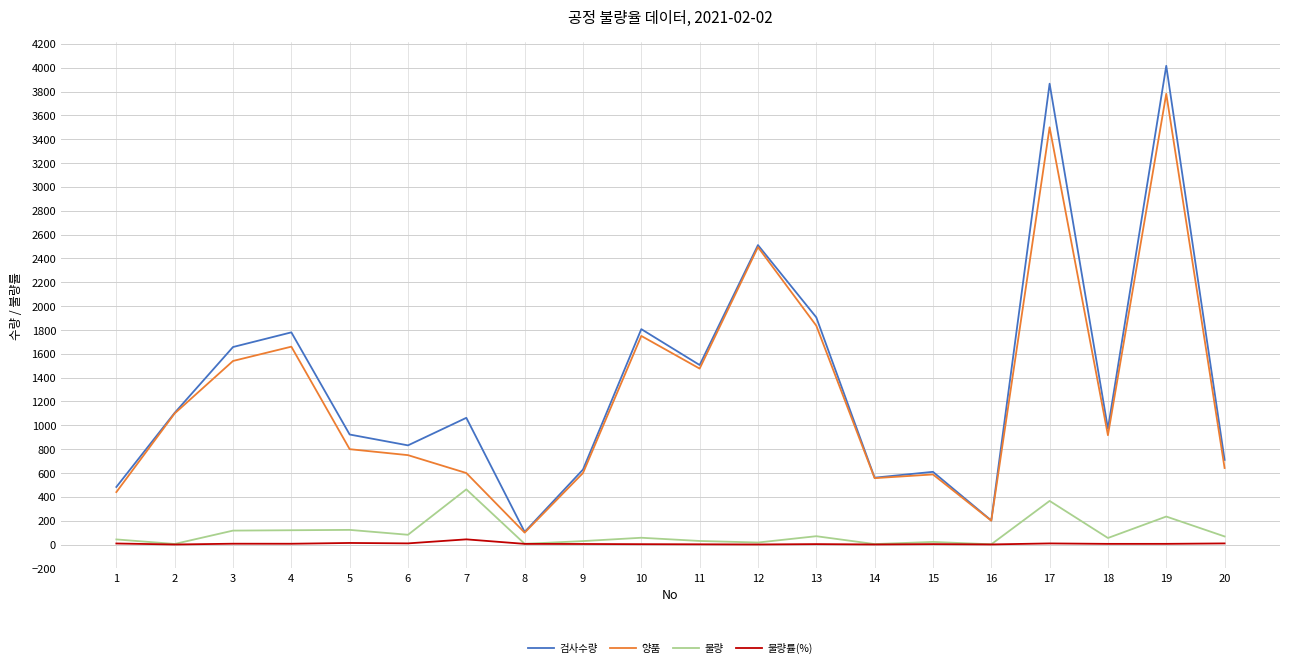

What is the difference between the second highest and second lowest values in the 불량 series?

362.0